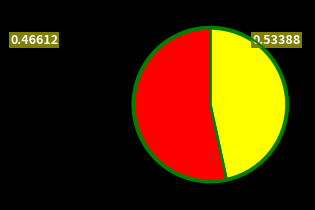

Approximately how many times larger is the value at 0 compared to 1?

0.9